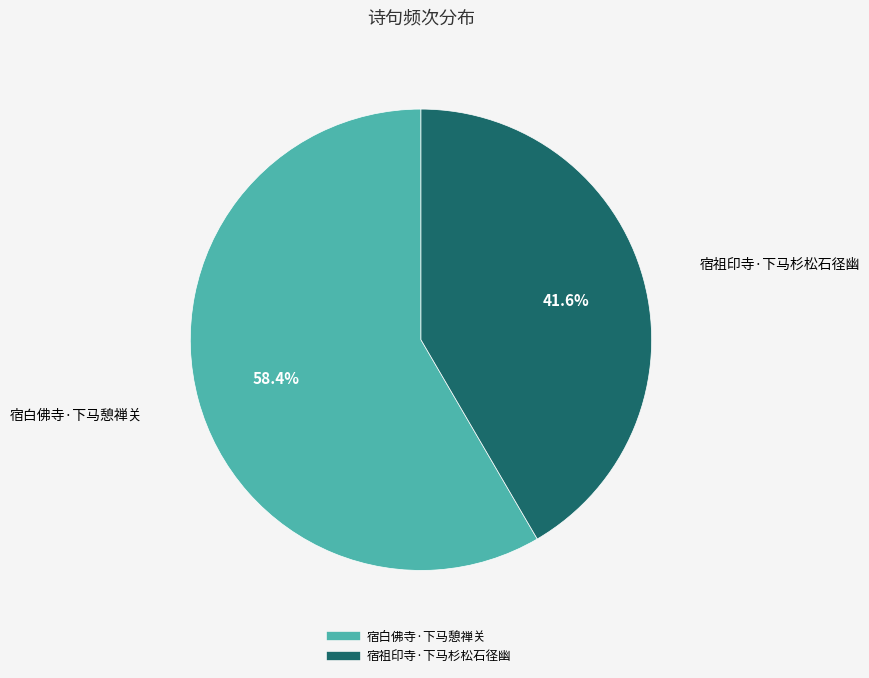

Which has a higher value, 宿白佛寺·下马憩禅关 or 宿祖印寺·下马杉松石径幽?

宿白佛寺·下马憩禅关